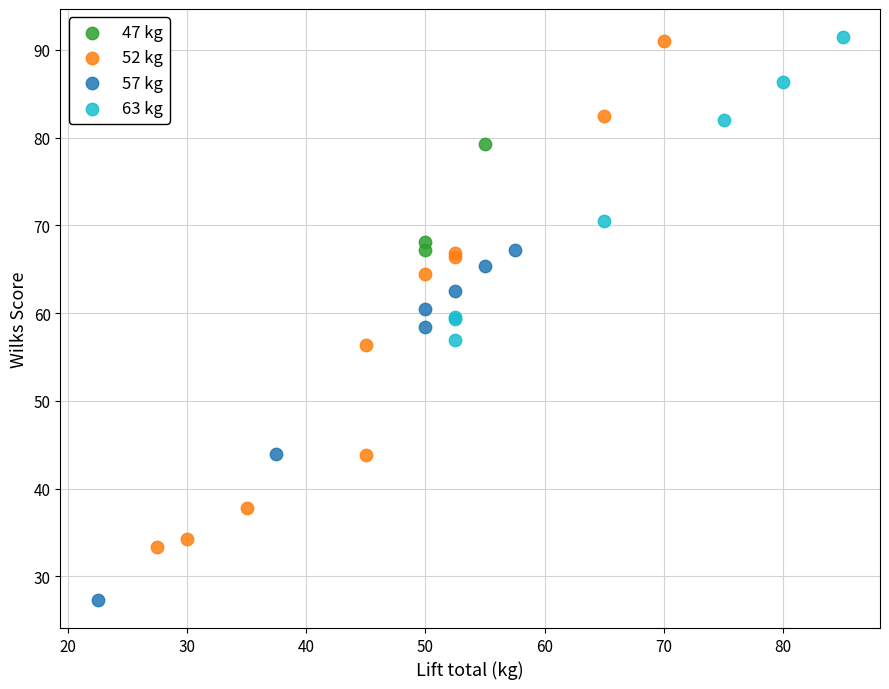

Which series reaches the minimum Y coordinate?

57 kg